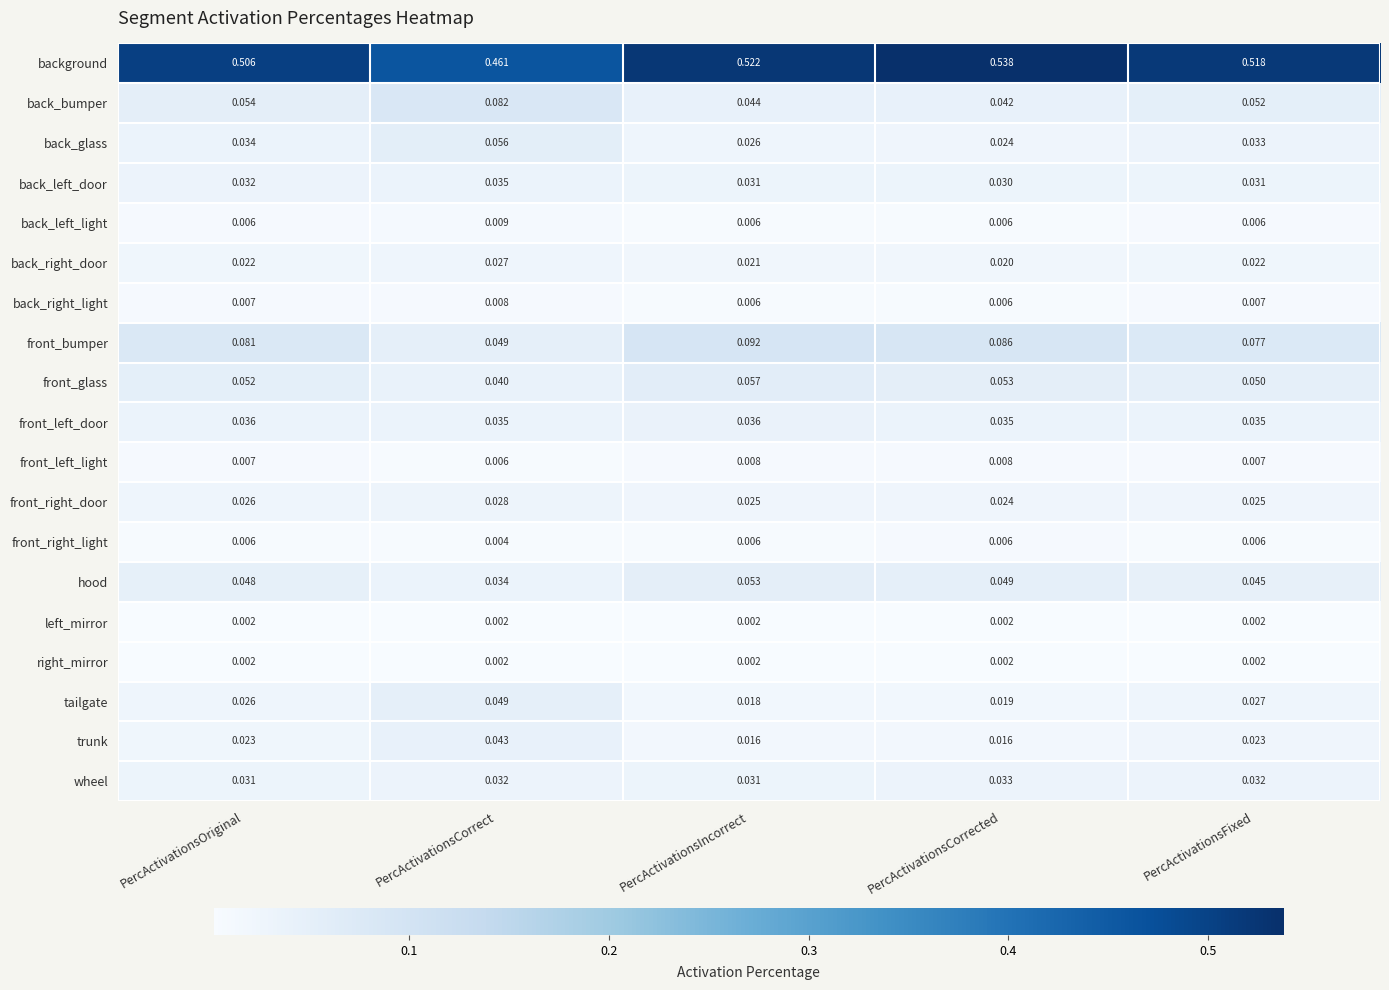

Which series has the largest total across all categories?

background